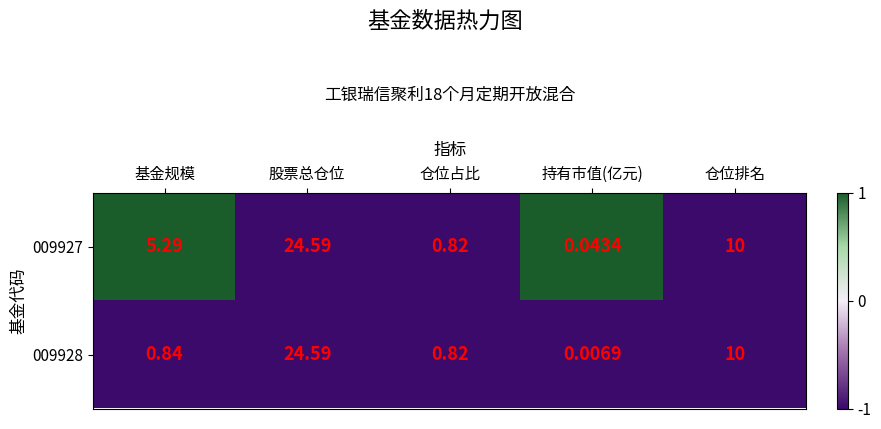

What is the maximum value shown in the chart?

24.6